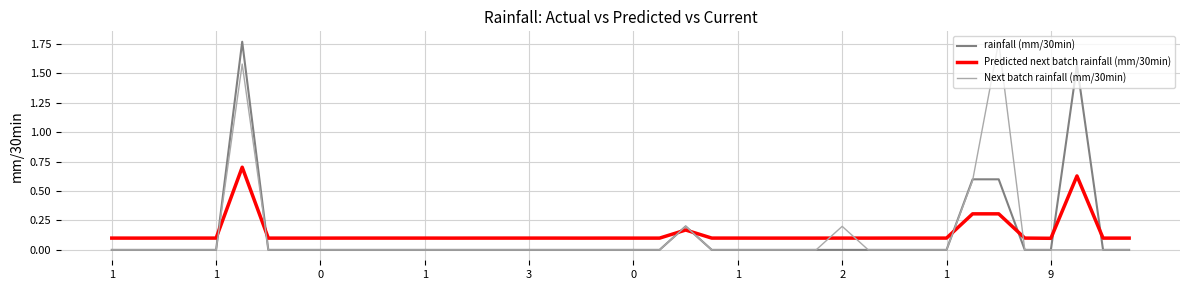

What is the maximum value for Predicted next batch rainfall (mm/30min)?

0.7